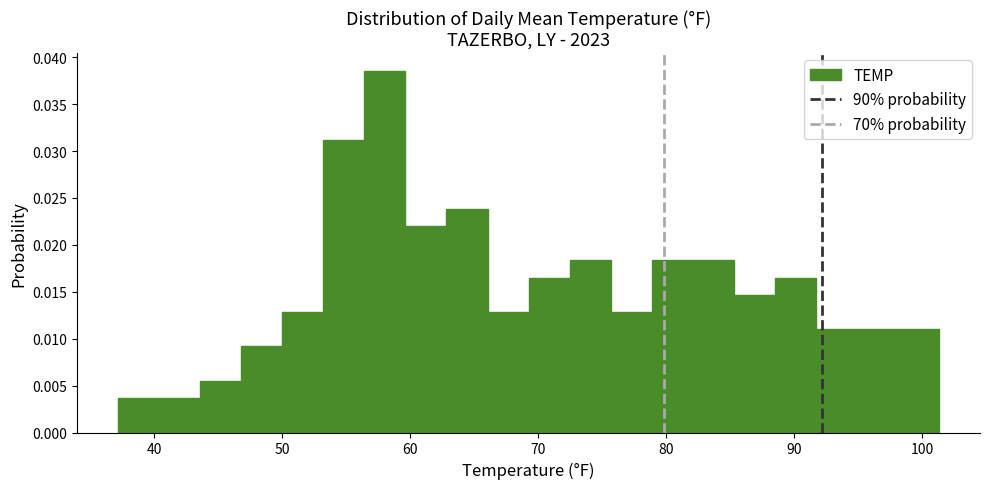

Read against the x-axis, roughly where is the centre of the tallest bar?

58